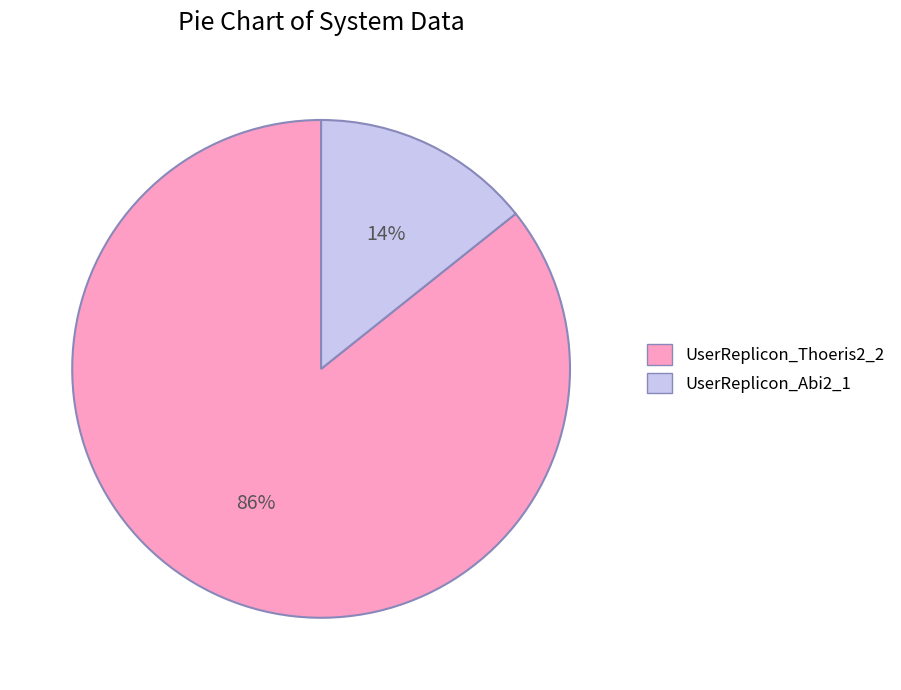

Is there any slice that represents more than half of the pie?

Yes